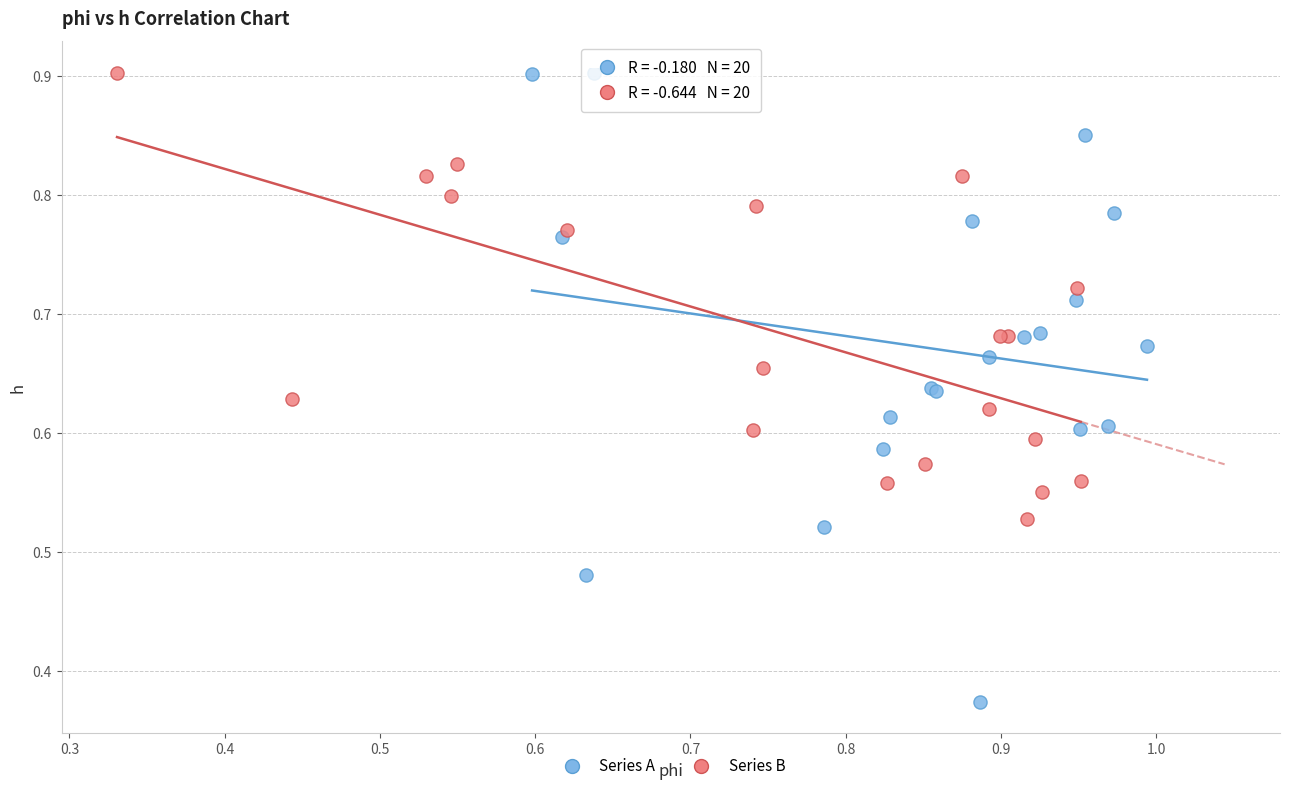

Which series has the widest spread of Y values?

Series A